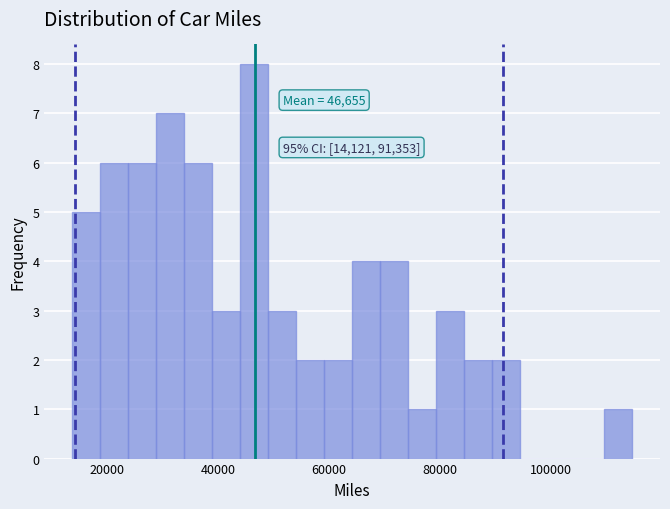

Read against the x-axis, roughly where is the centre of the tallest bar?

46000